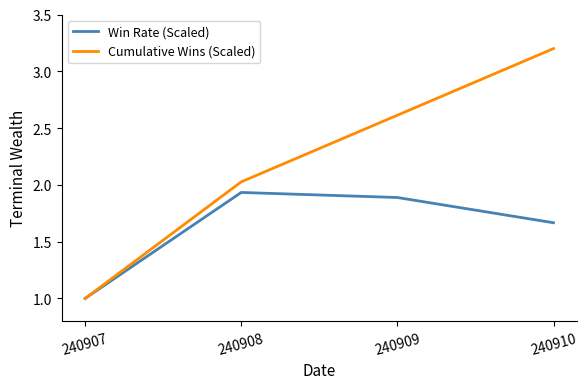

The value of Cumulative Wins (Scaled) at 240908 is 2.0. True or false?

True